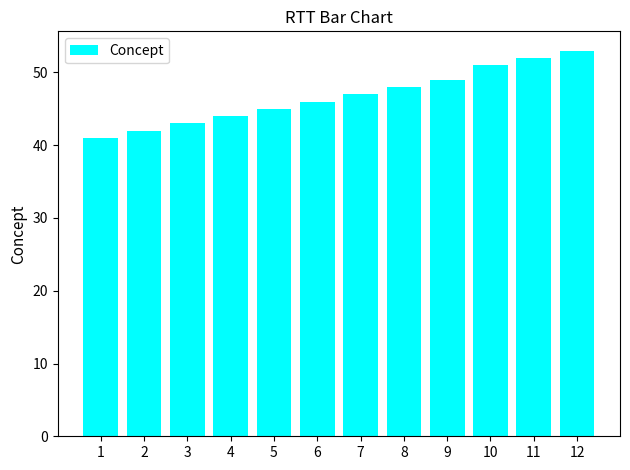

True or false: the data shows 48 at 8.

True